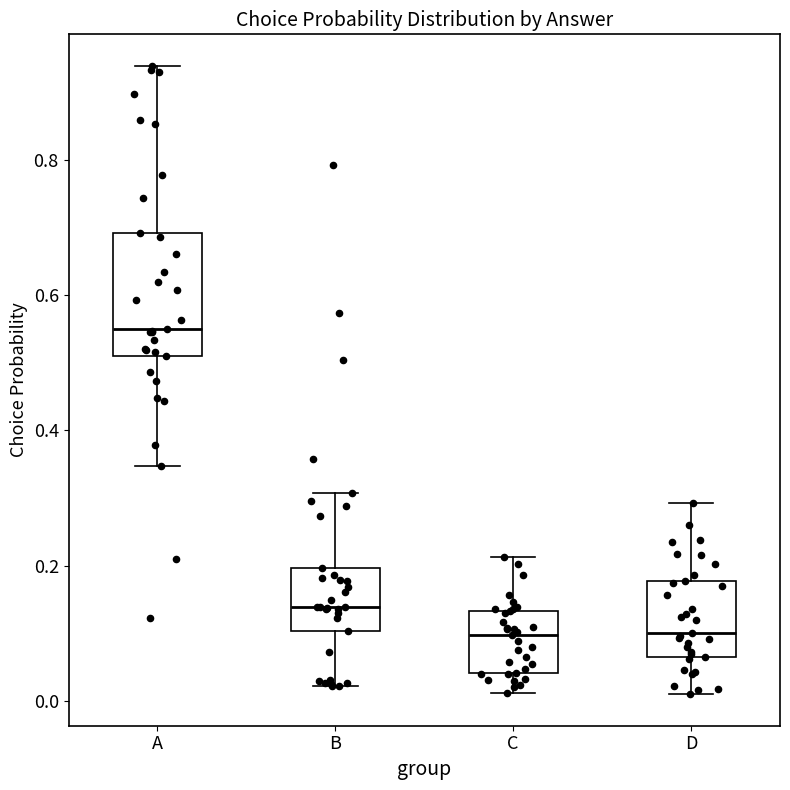

Which box is the tallest, from its lower edge to its upper edge?

A